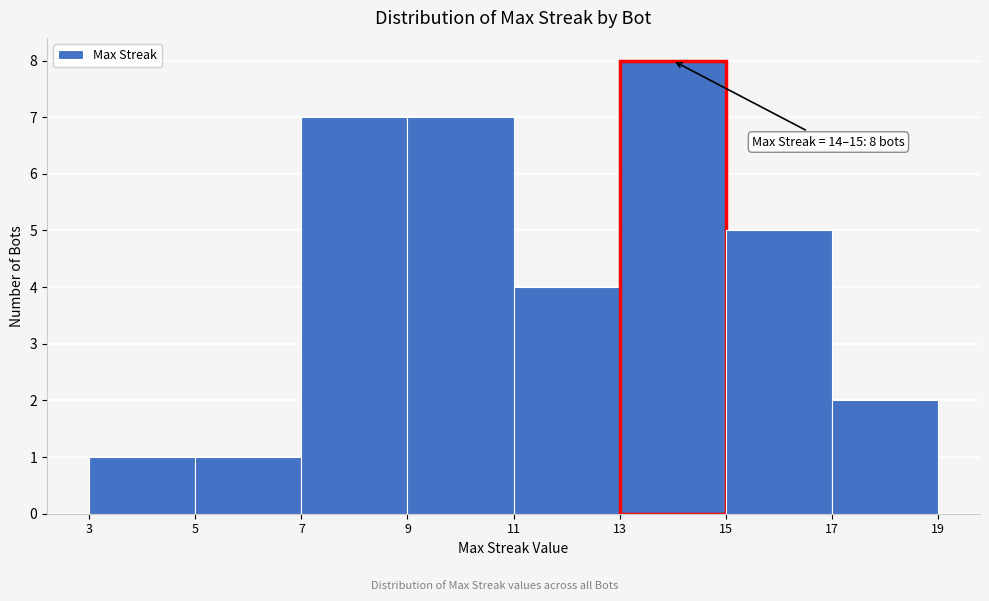

Which range on the x-axis has the tallest bar?

13 to 15